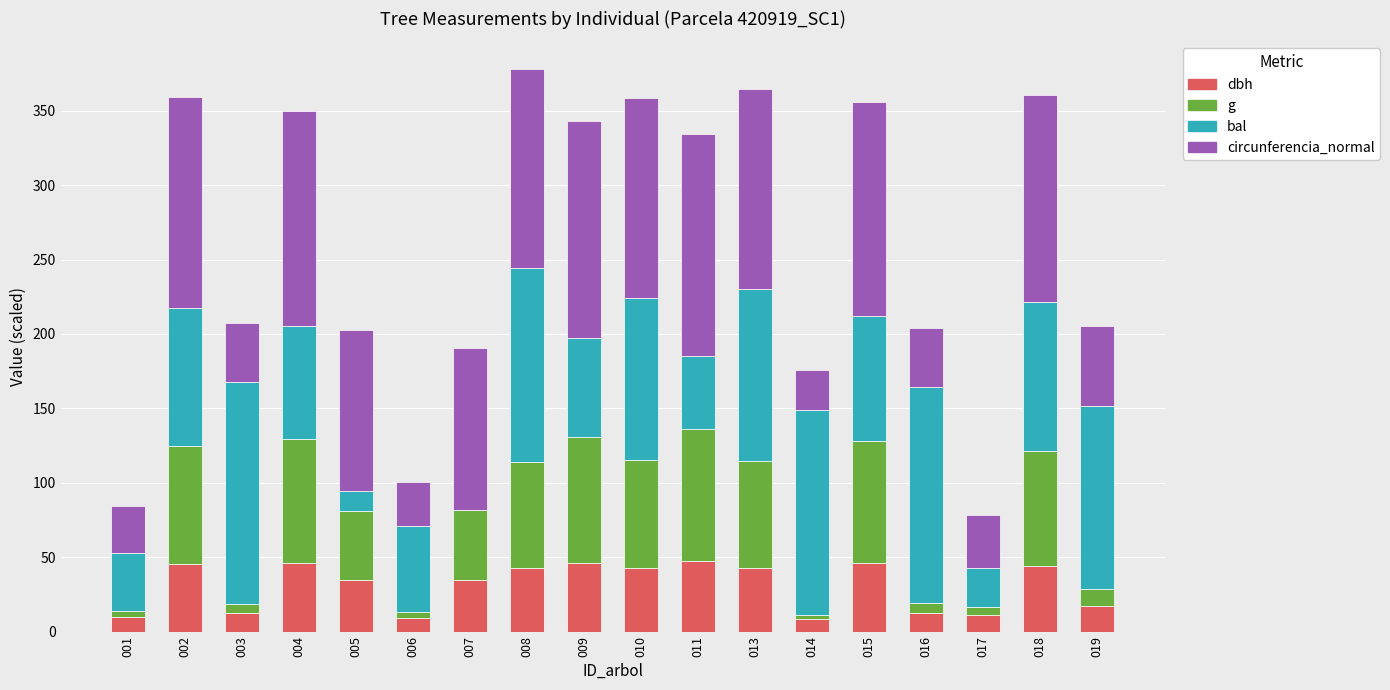

What is the maximum value for dbh?

47.5